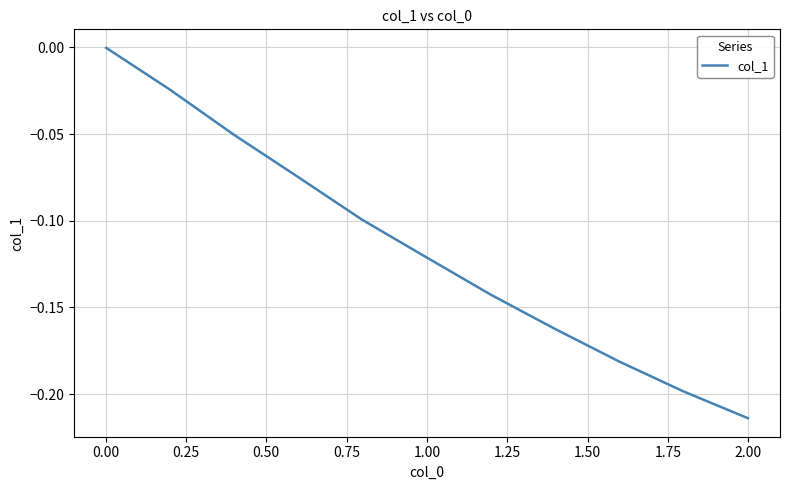

True or false: there are more than 1 points higher than both neighbors.

False